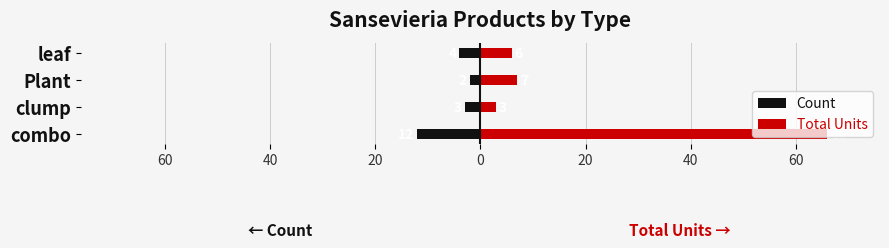

What is the value of the Total Units bar at the 3rd from the left?

7